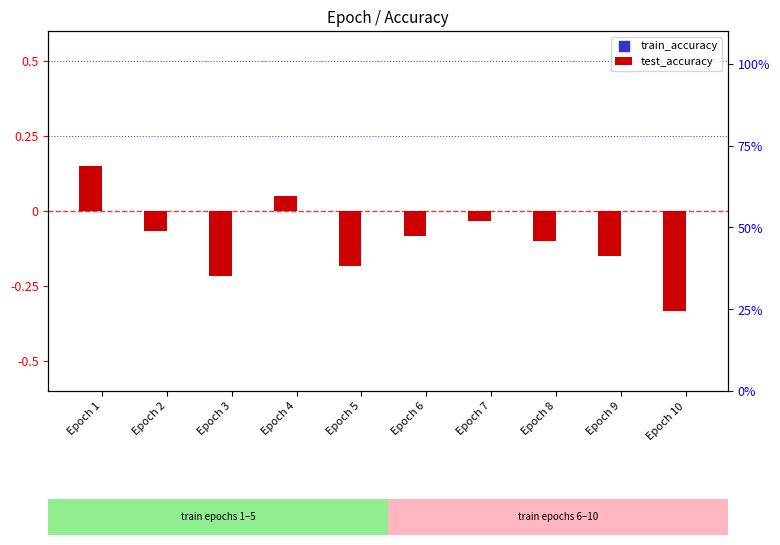

Which series has the largest Y range (max minus min)?

test_accuracy